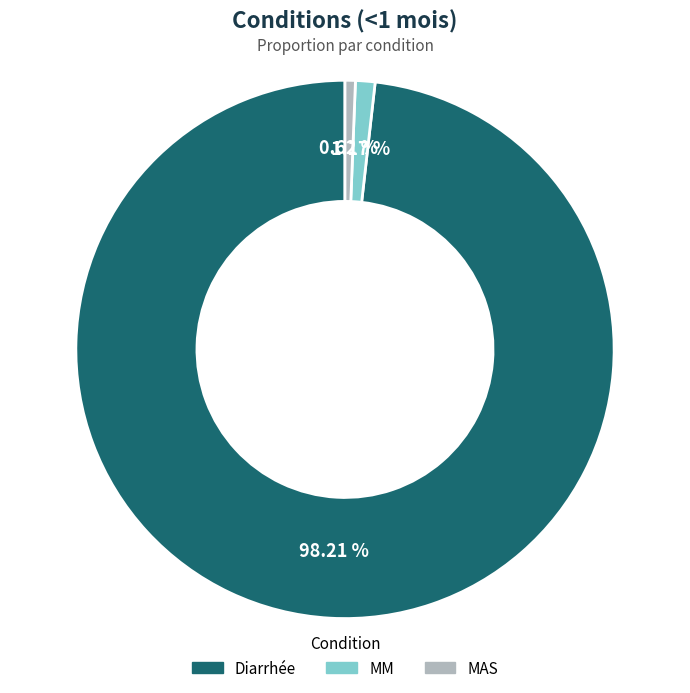

What percentage do MAS and MM together represent?

1.8%